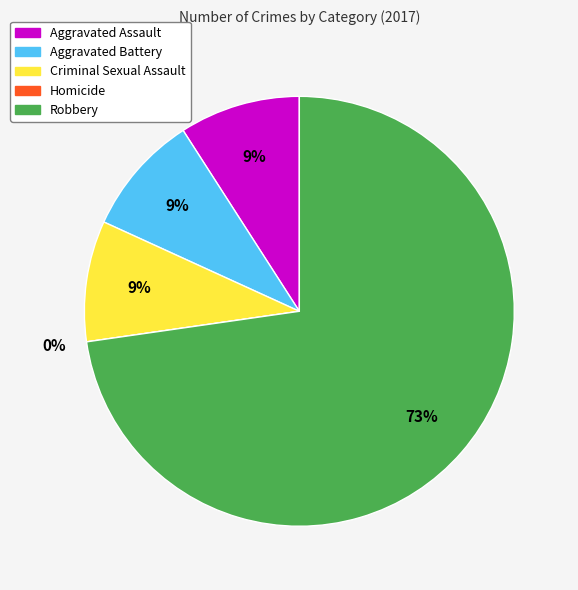

What is the ratio of the value at Robbery to the value at Aggravated Assault?

8.0